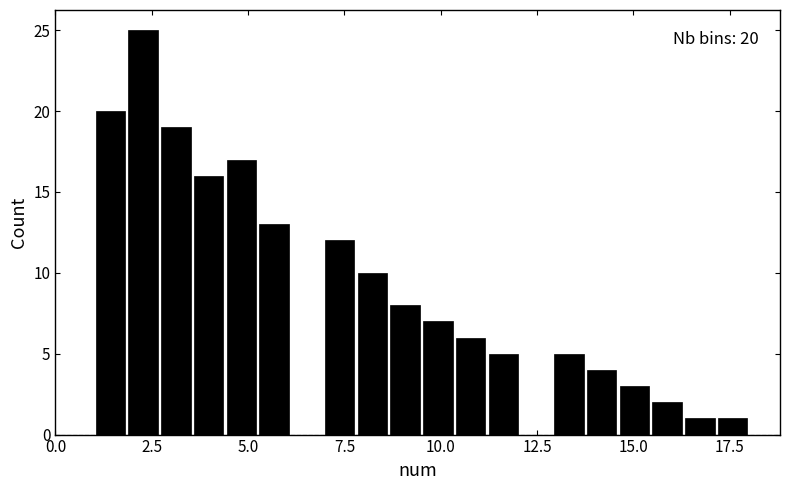

Around what value on the x-axis is the tallest bar? Give the approximate position of its centre, as read against the axis.

2.5